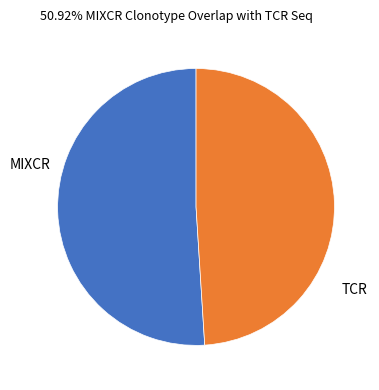

Is the sum of TCR and MIXCR greater than half?

Yes